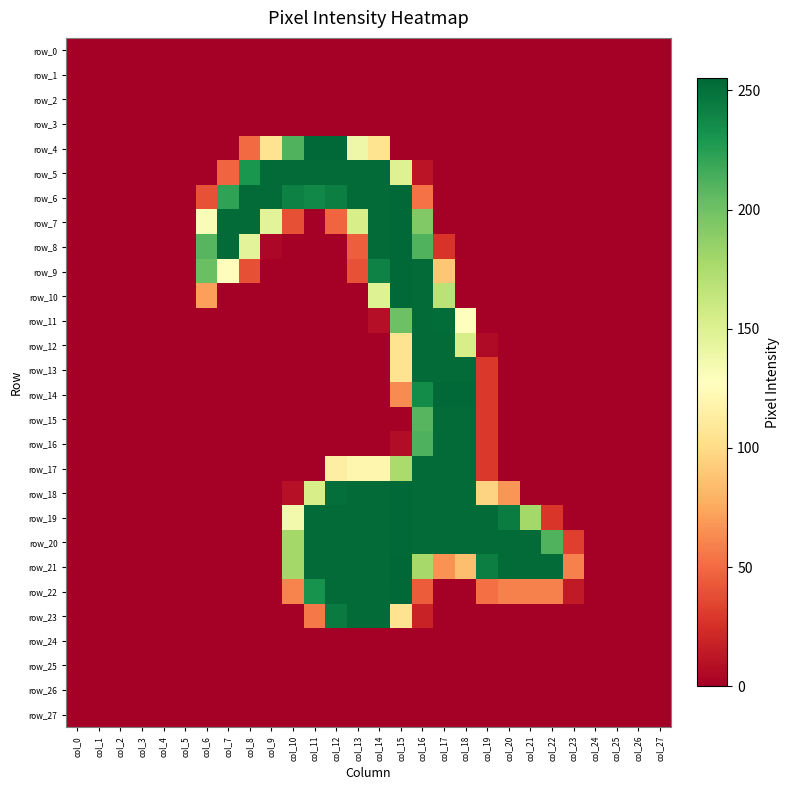

How many positive values does the row_15 series have?

4